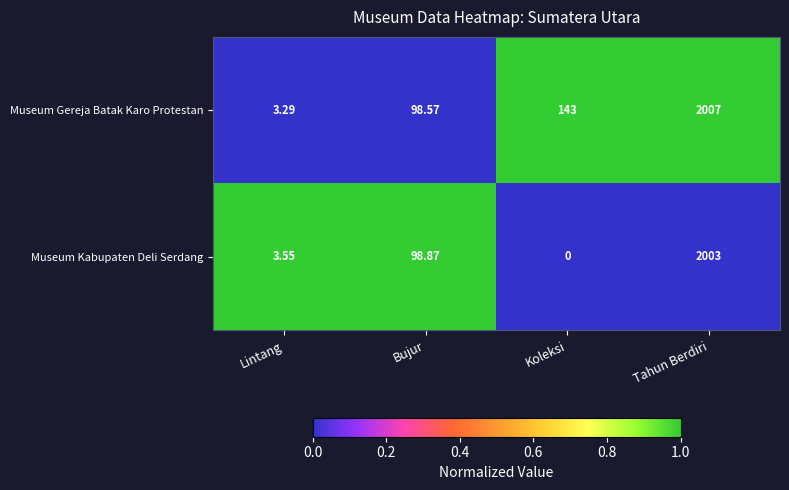

What is the spread (max minus min) of values at Bujur?

0.3